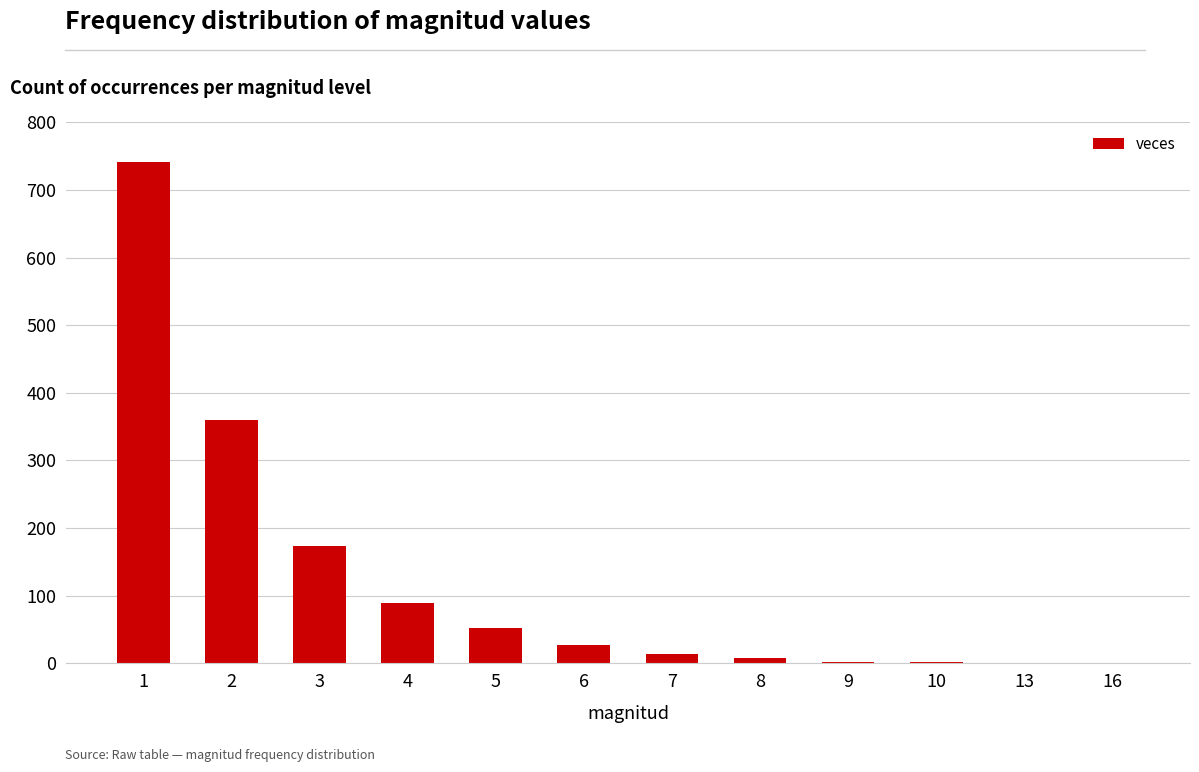

What is the difference between the values at 3 and 9?

171